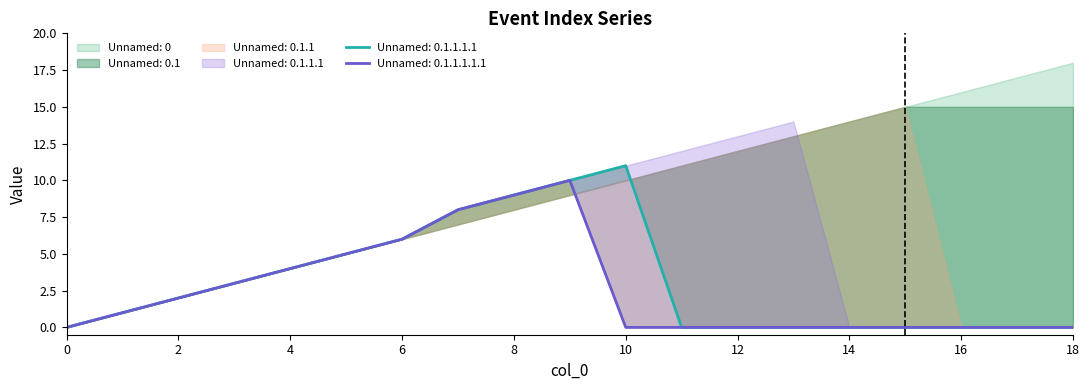

At 15, list the series in order from smallest to largest.

Unnamed: 0.1.1.1, Unnamed: 0.1.1.1.1, Unnamed: 0.1.1.1.1.1, Unnamed: 0, Unnamed: 0.1, Unnamed: 0.1.1